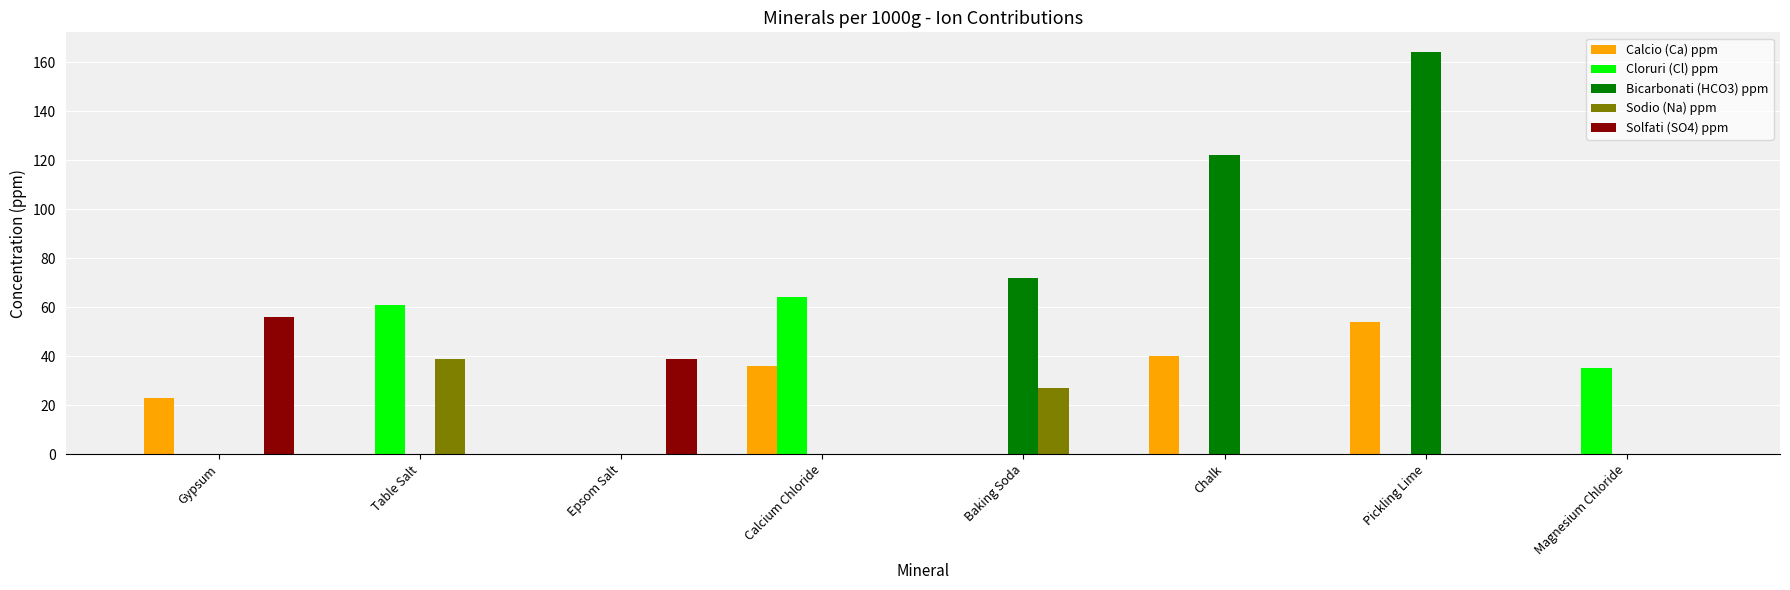

How many categories are shown in the chart?

8